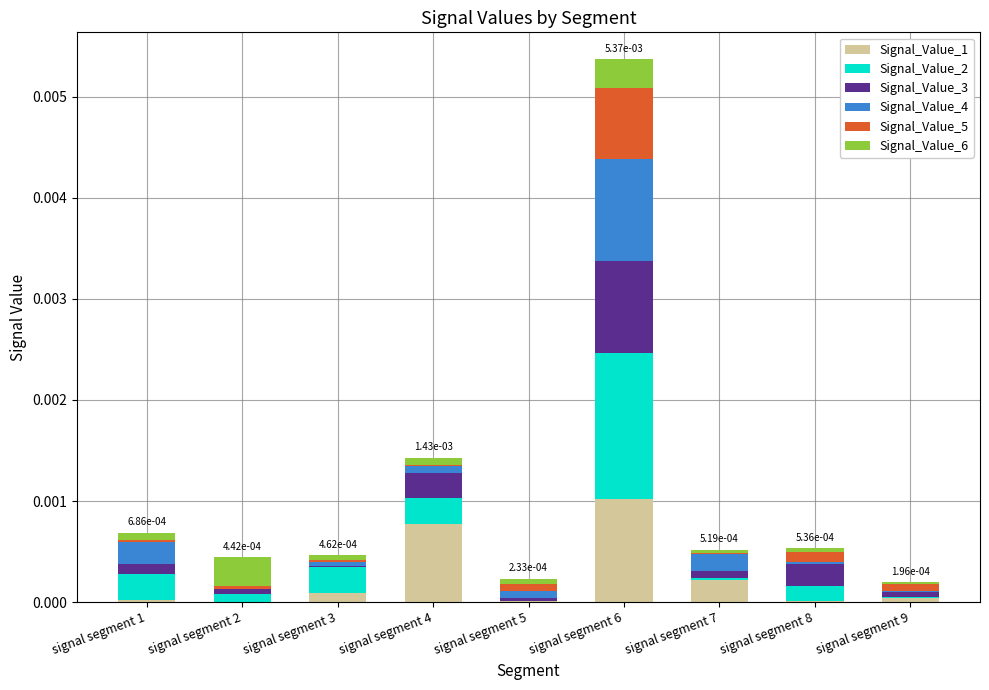

At which category is the sum across all series the highest?

signal segment 6